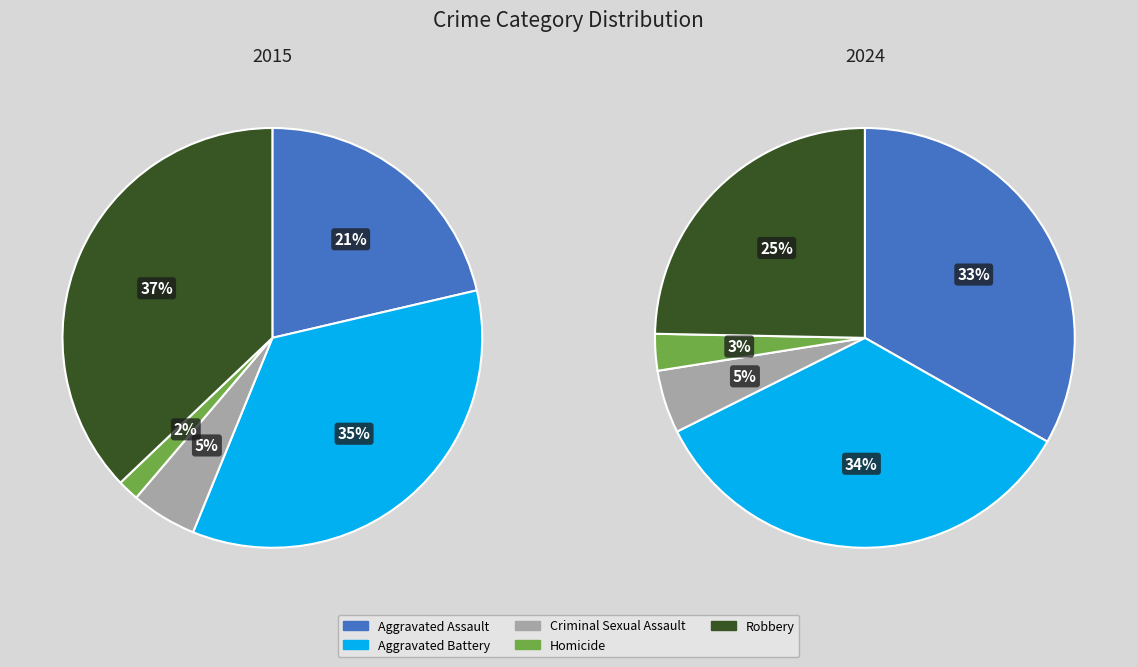

Rank the series at 3 from lowest to highest value.

values_2015, values_2024